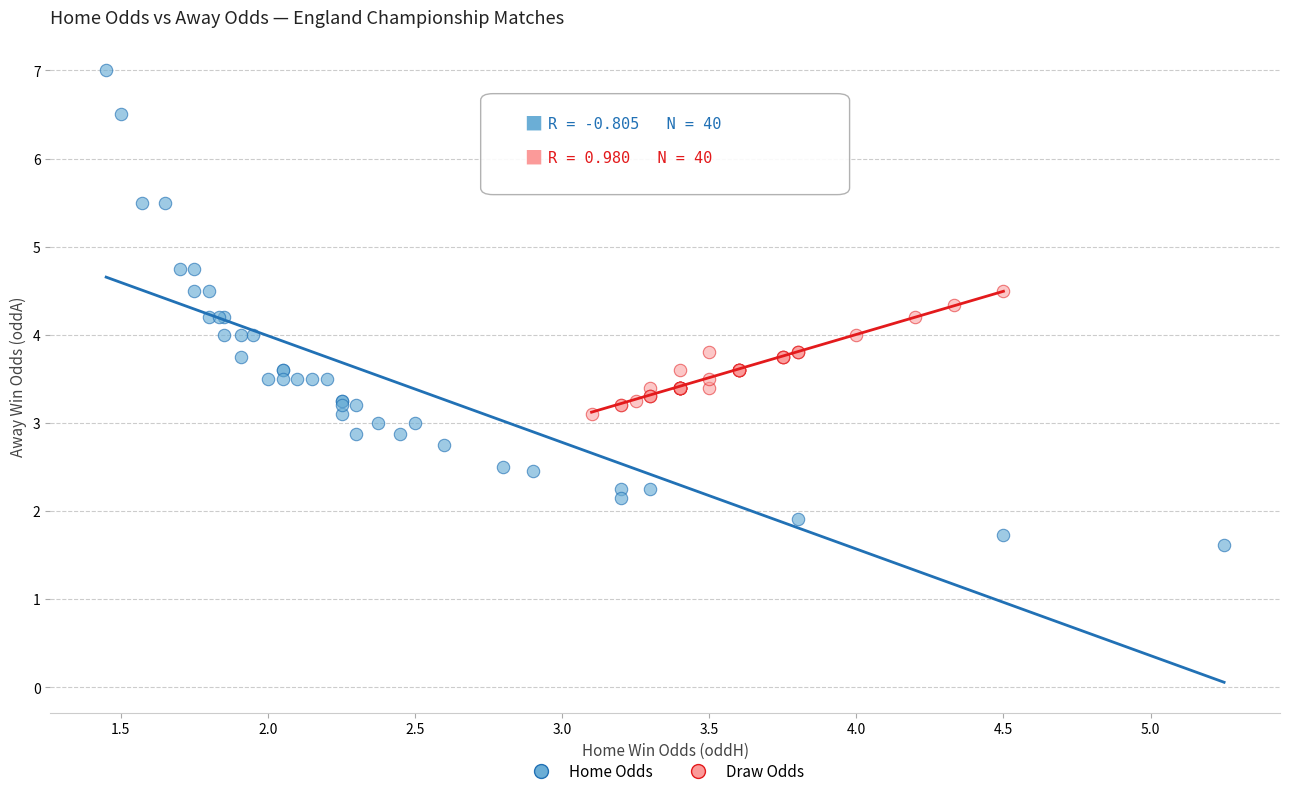

Which series reaches the minimum Y coordinate?

Home Odds